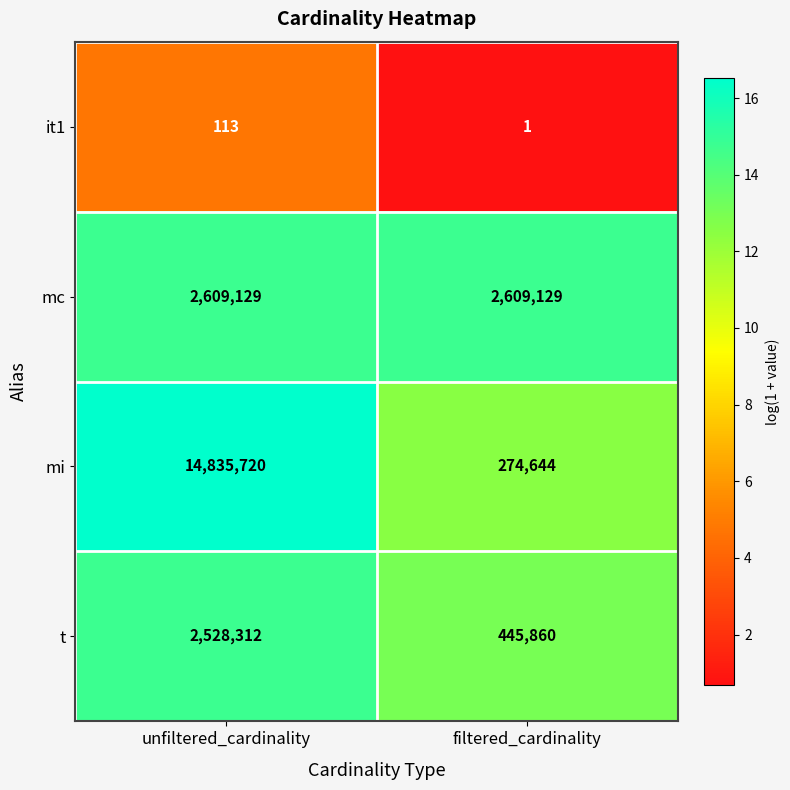

Which series has the widest spread of values?

mi